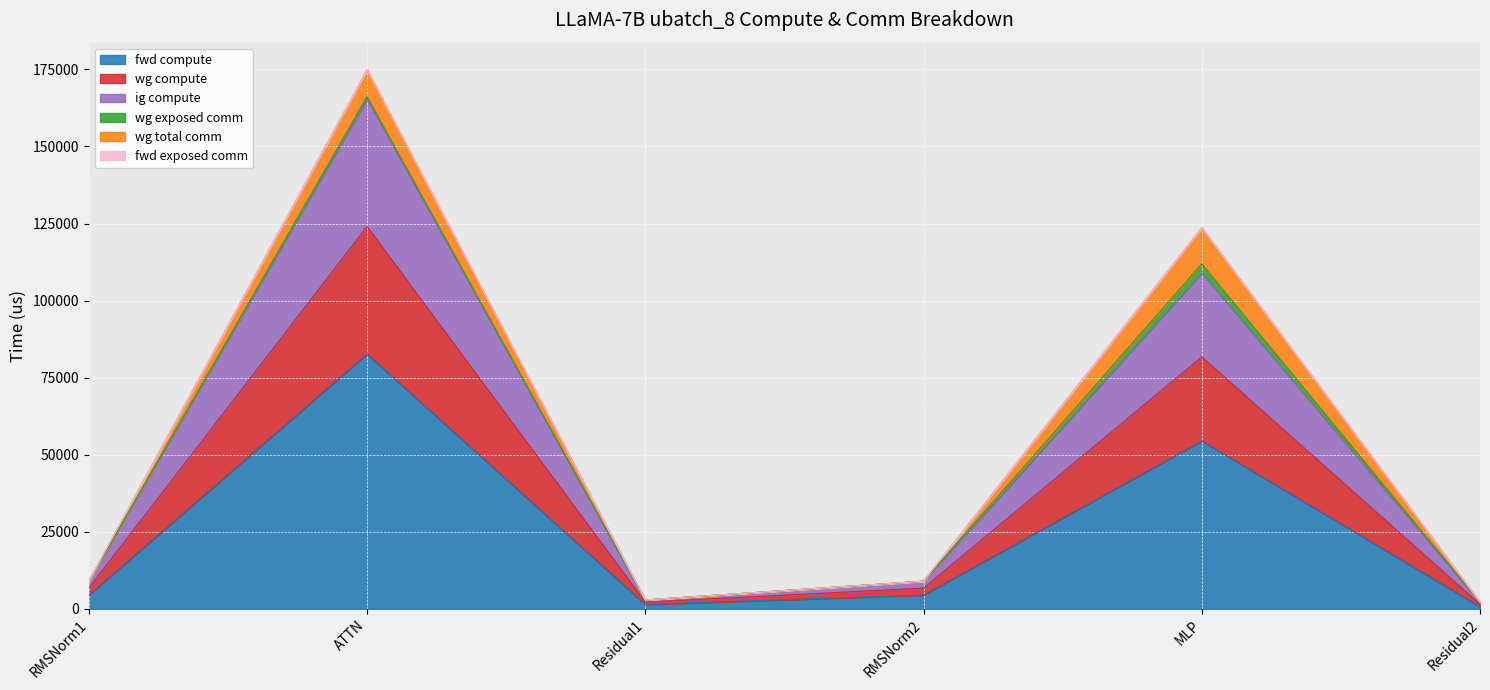

Where is the first local minimum for ig compute?

Residual1